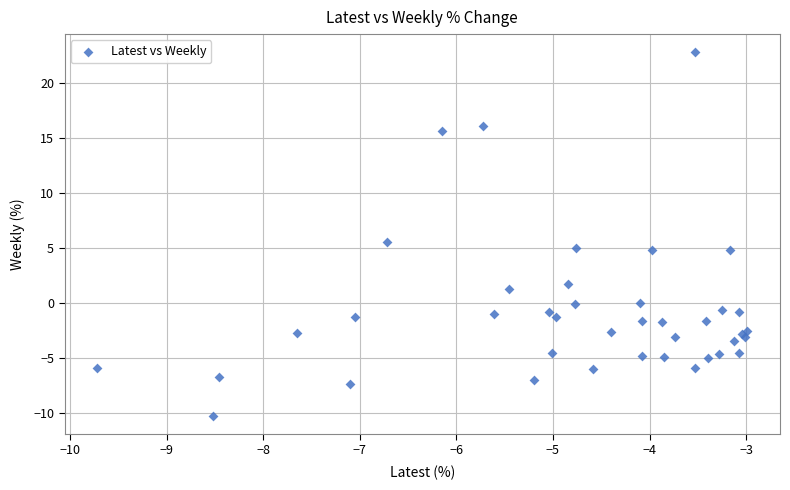

What Y value in the scatter plot is closest to 6?

5.6